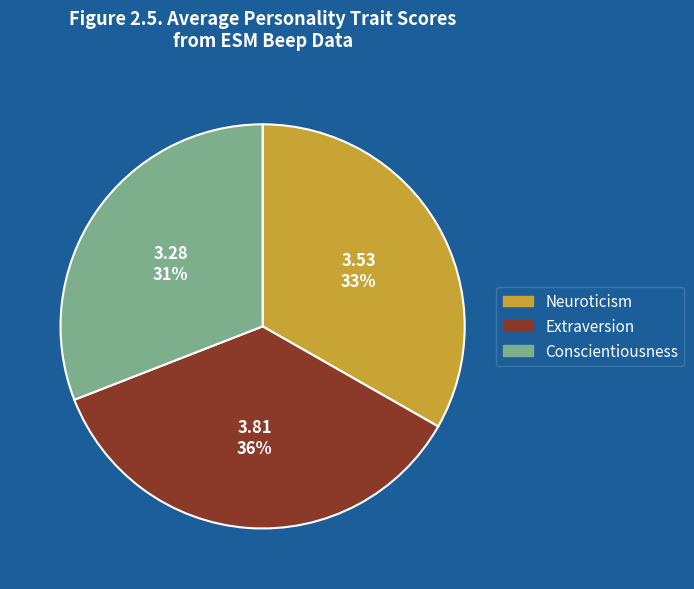

How many slices are in this pie chart?

3